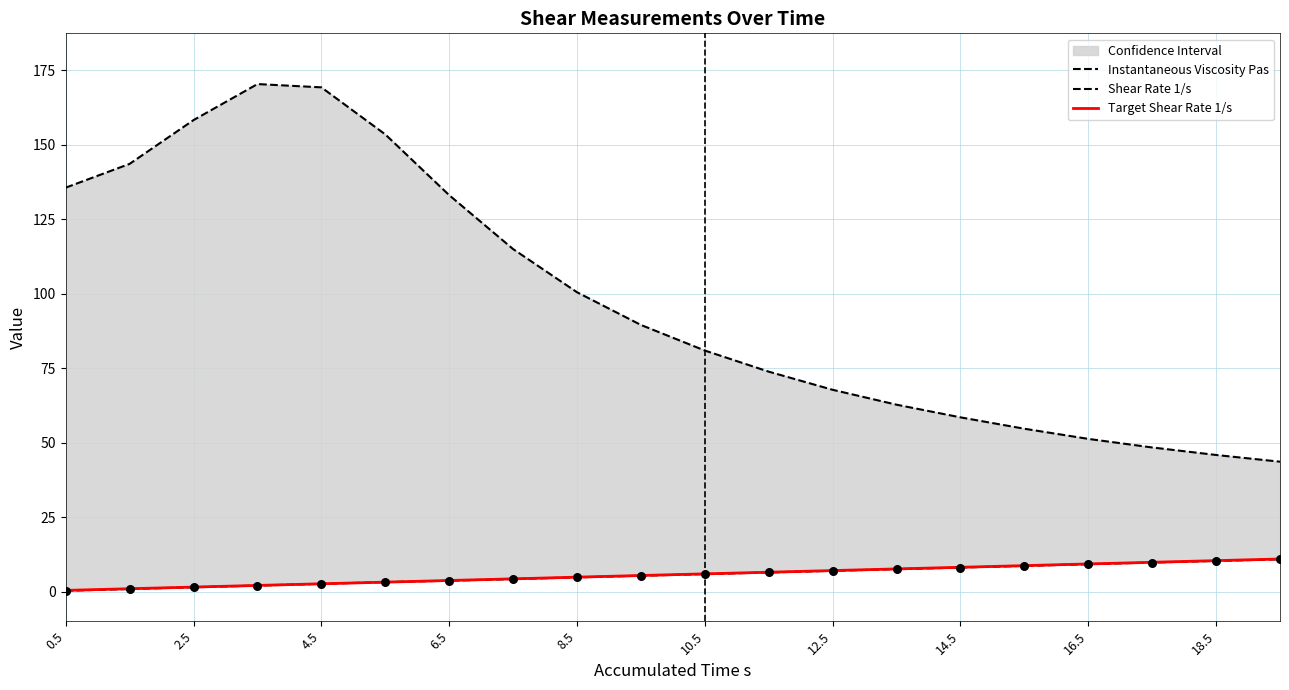

What is the total value across all series at 0.5?

136.2